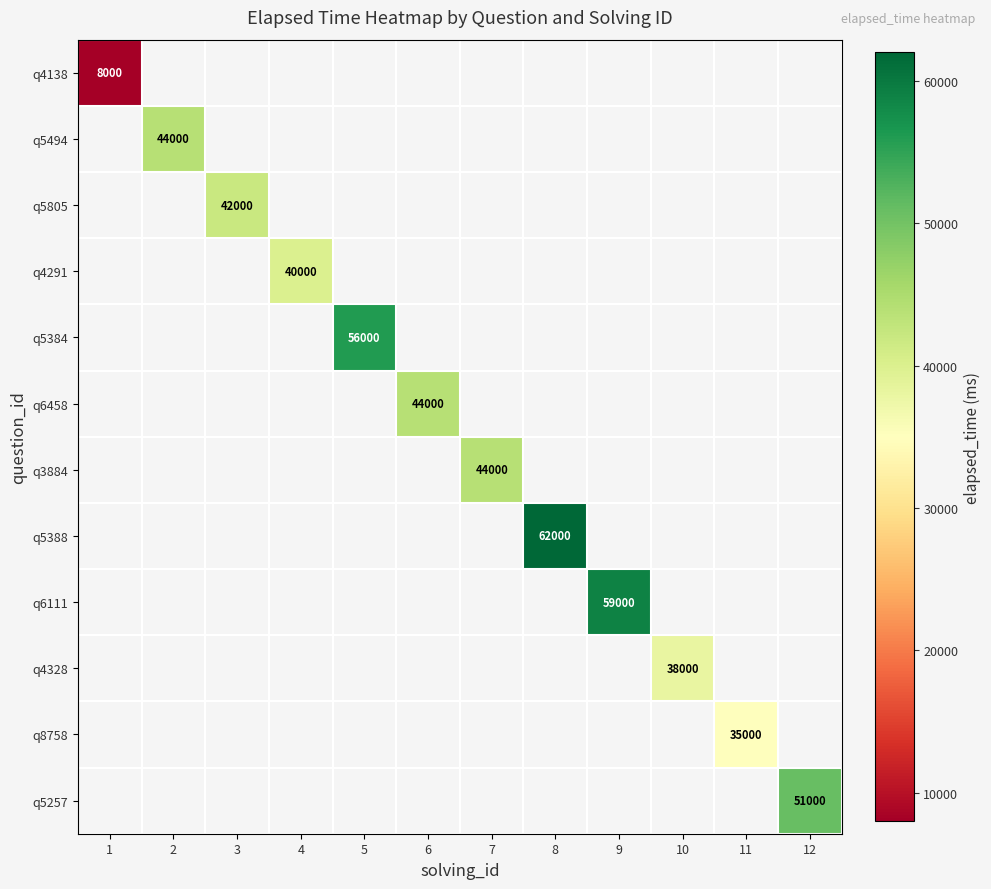

Is it true that q5805 equals 42000.0 at 3?

True